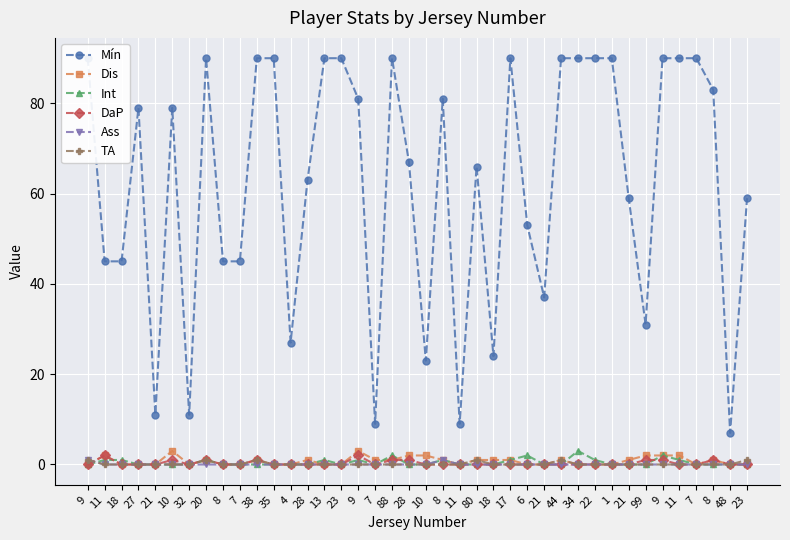

True or false: TA has more than 1 points higher than both neighbors.

True